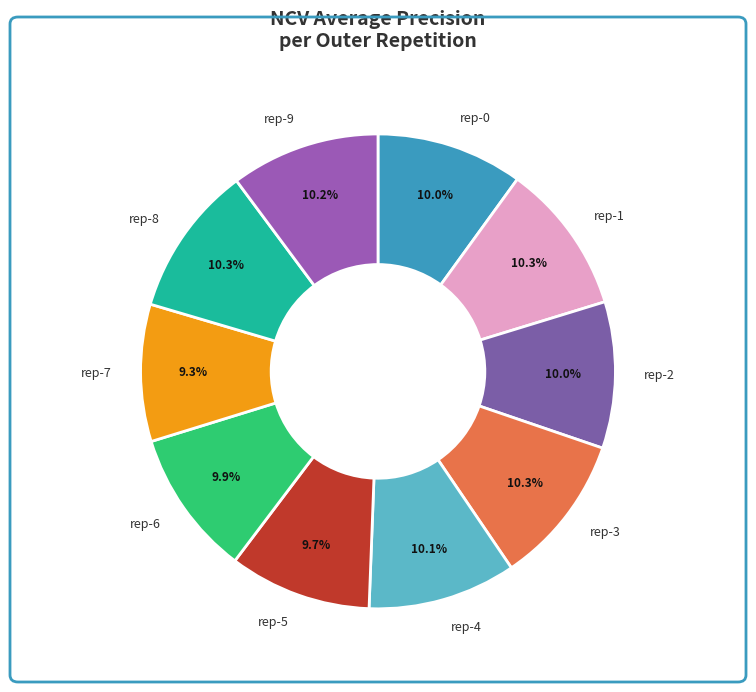

Between rep-7 and rep-4, which is larger?

rep-4